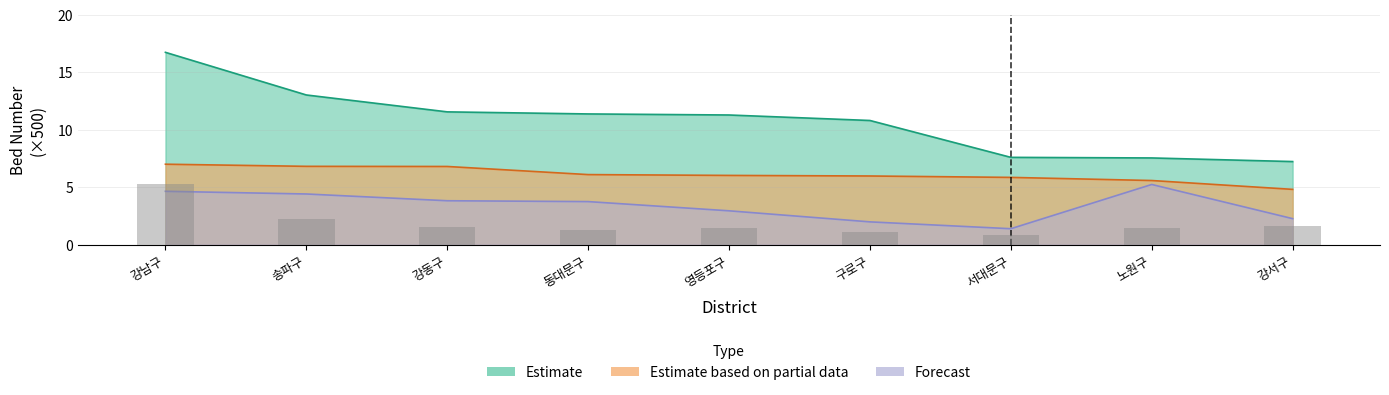

List the series in order of their peak value, lowest first.

Forecast, Estimate based on partial data, Estimate